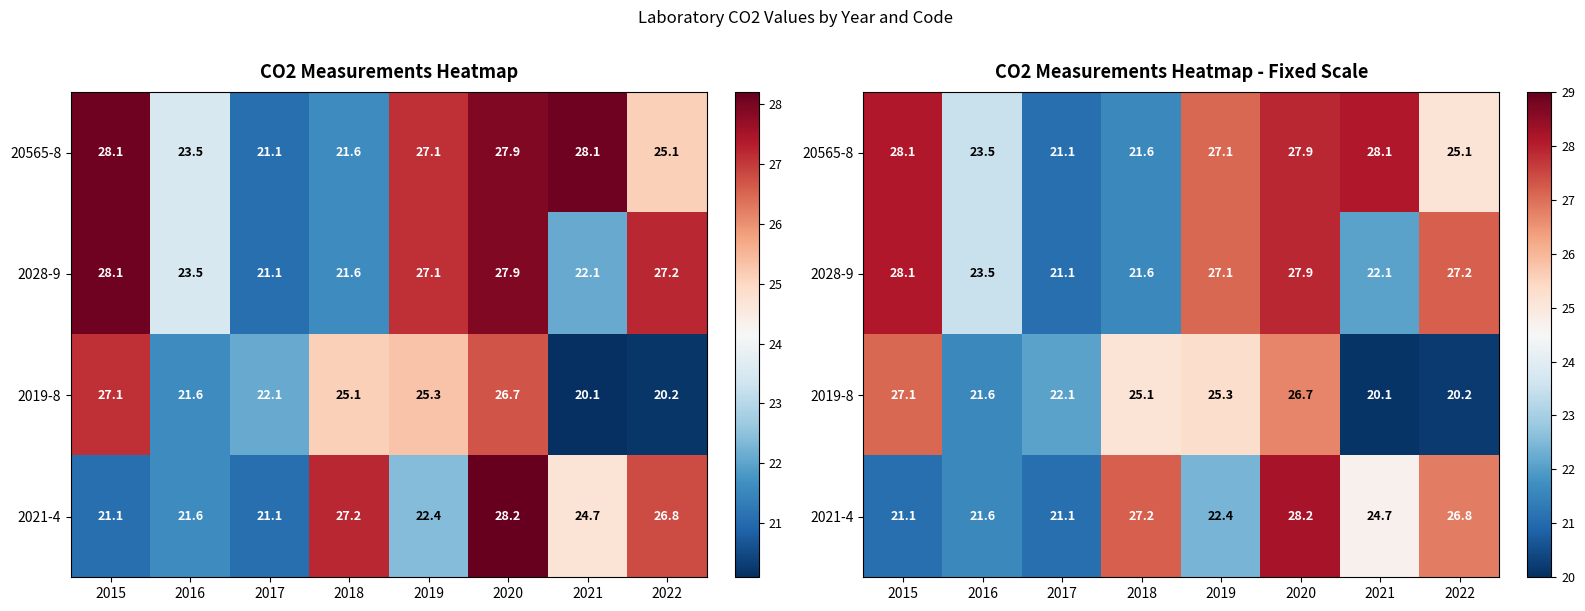

Between 2020 and 2016, which is larger?

2020